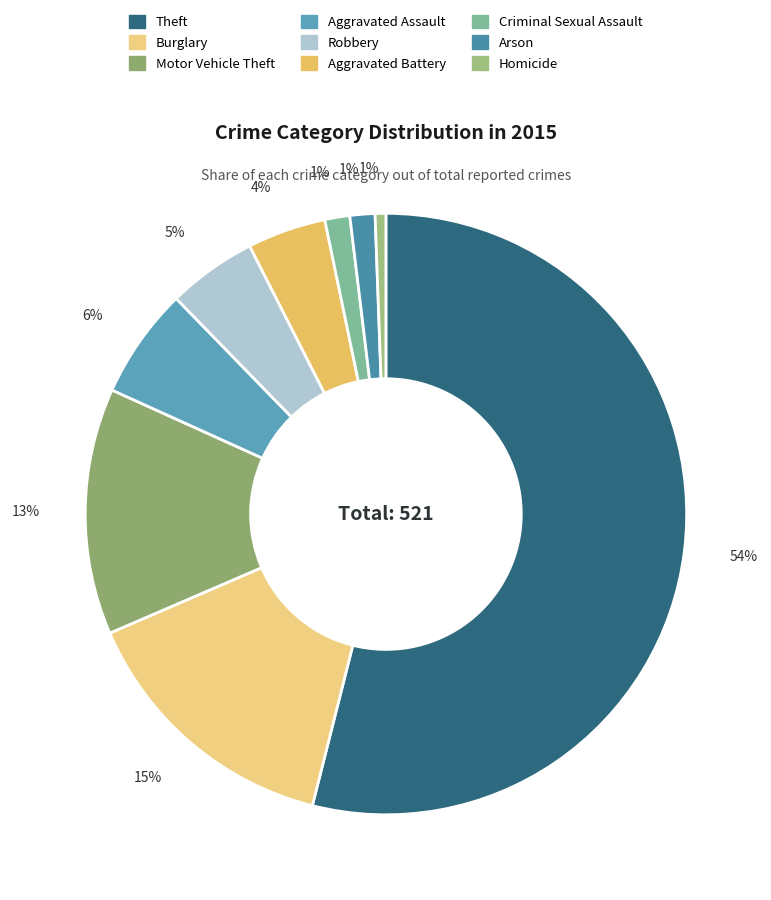

What is the ratio of the value at Robbery to the value at Burglary?

0.3